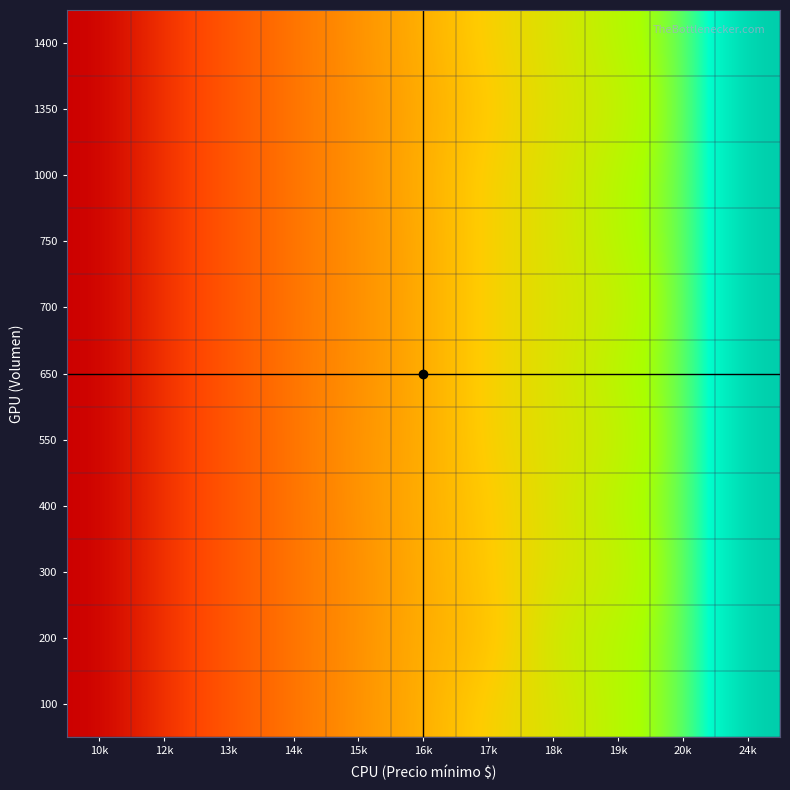

Reading left to right, extract all data points from this chart.

100: 10k=1050	12k=1225	13k=1350	14k=1450	15k=1555	16k=1650	17k=1774	18k=1850	19k=1950	20k=2050	24k=2450
200: 10k=1050	12k=1225	13k=1350	14k=1450	15k=1550	16k=1650	17k=1700	18k=1900	19k=1950	20k=2050	24k=2450
300: 10k=1050	12k=1225	13k=1350	14k=1450	15k=1550	16k=1636	17k=1742	18k=1850	19k=1900	20k=2050	24k=2450
400: 10k=1050	12k=1225	13k=1350	14k=1450	15k=1557	16k=1650	17k=1741	18k=1850	19k=1950	20k=2050	24k=2450
550: 10k=1050	12k=1225	13k=1350	14k=1450	15k=1564	16k=1633	17k=1774	18k=1850	19k=1900	20k=2050	24k=2450
650: 10k=1050	12k=1225	13k=1350	14k=1454	15k=1550	16k=1636	17k=1774	18k=1850	19k=1950	20k=2050	24k=2450
700: 10k=1050	12k=1225	13k=1350	14k=1450	15k=1550	16k=1636	17k=1774	18k=1850	19k=1900	20k=2050	24k=2450
750: 10k=1050	12k=1225	13k=1350	14k=1450	15k=1550	16k=1633	17k=1774	18k=1850	19k=1950	20k=2050	24k=2450
1000: 10k=1050	12k=1225	13k=1350	14k=1450	15k=1550	16k=1650	17k=1774	18k=1850	19k=1950	20k=2050	24k=2450
1350: 10k=1050	12k=1225	13k=1350	14k=1450	15k=1550	16k=1633	17k=1741	18k=1850	19k=1900	20k=2050	24k=2450
1400: 10k=1050	12k=1225	13k=1350	14k=1450	15k=1557	16k=1650	17k=1774	18k=1850	19k=1950	20k=2050	24k=2450